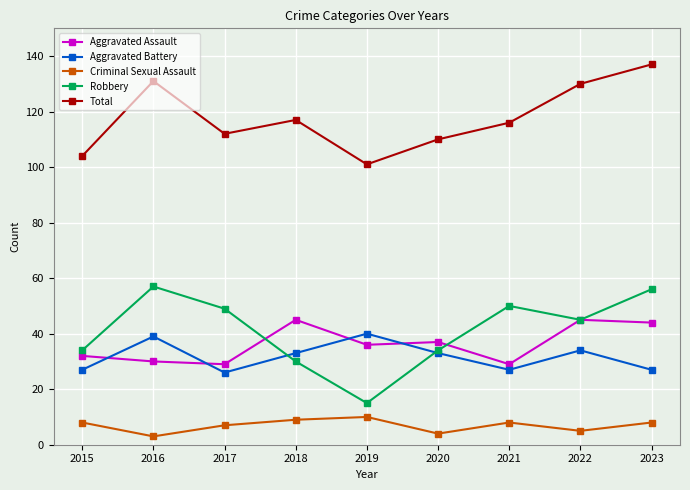

Reading left to right, transcribe all the data shown in this chart.

Aggravated Assault: 32	30	29	45	36	37	29	45	44
Aggravated Battery: 27	39	26	33	40	33	27	34	27
Criminal Sexual Assault: 8	3	7	9	10	4	8	5	8
Robbery: 34	57	49	30	15	34	50	45	56
Total: 104	131	112	117	101	110	116	130	137